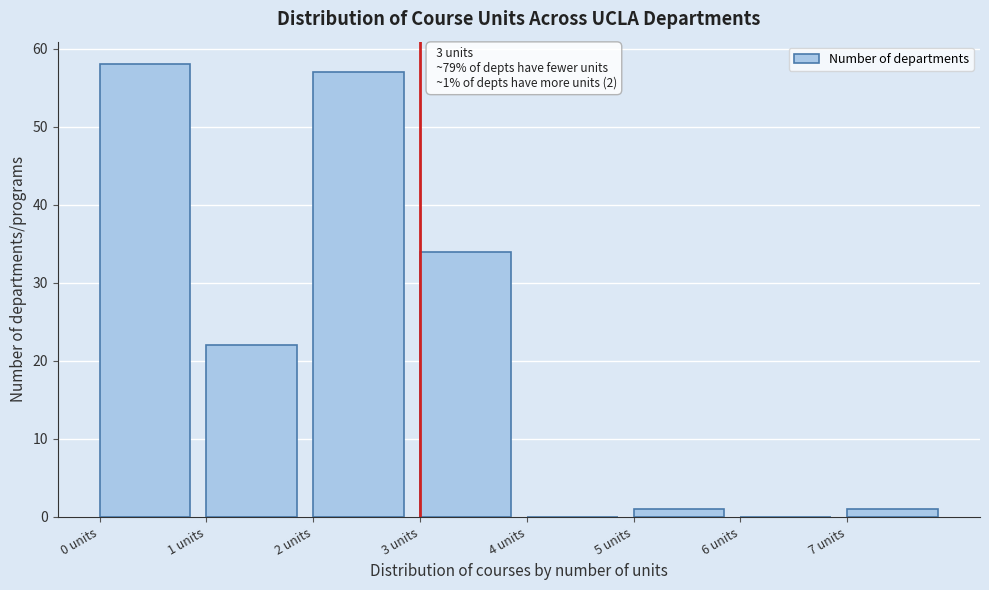

Which range on the x-axis has the tallest bar?

0 to 1